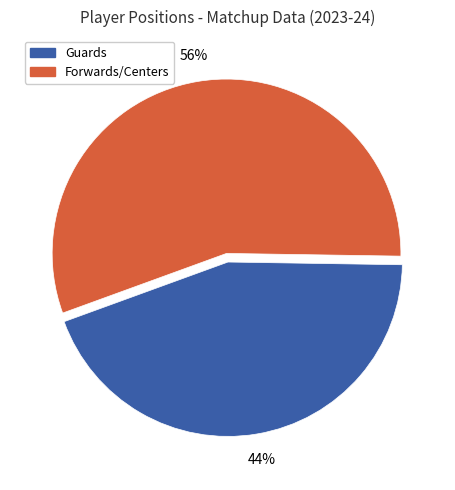

How many segments does this pie chart have?

2